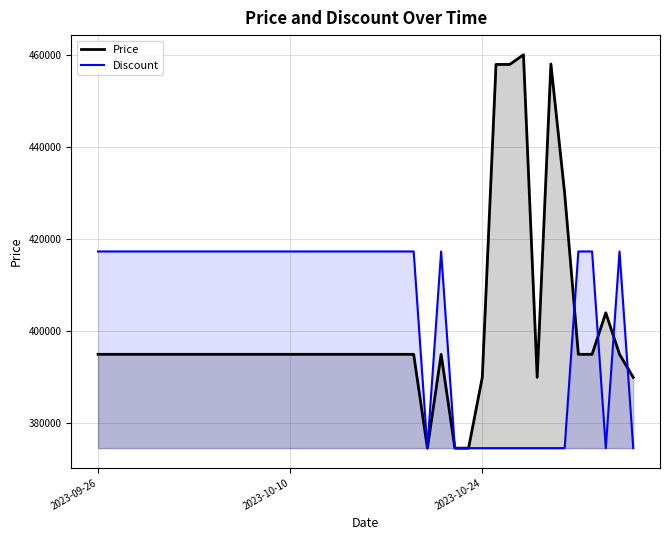

What is the sum of the Discount values at 2023-10-26 and 2023-11-02?

749280